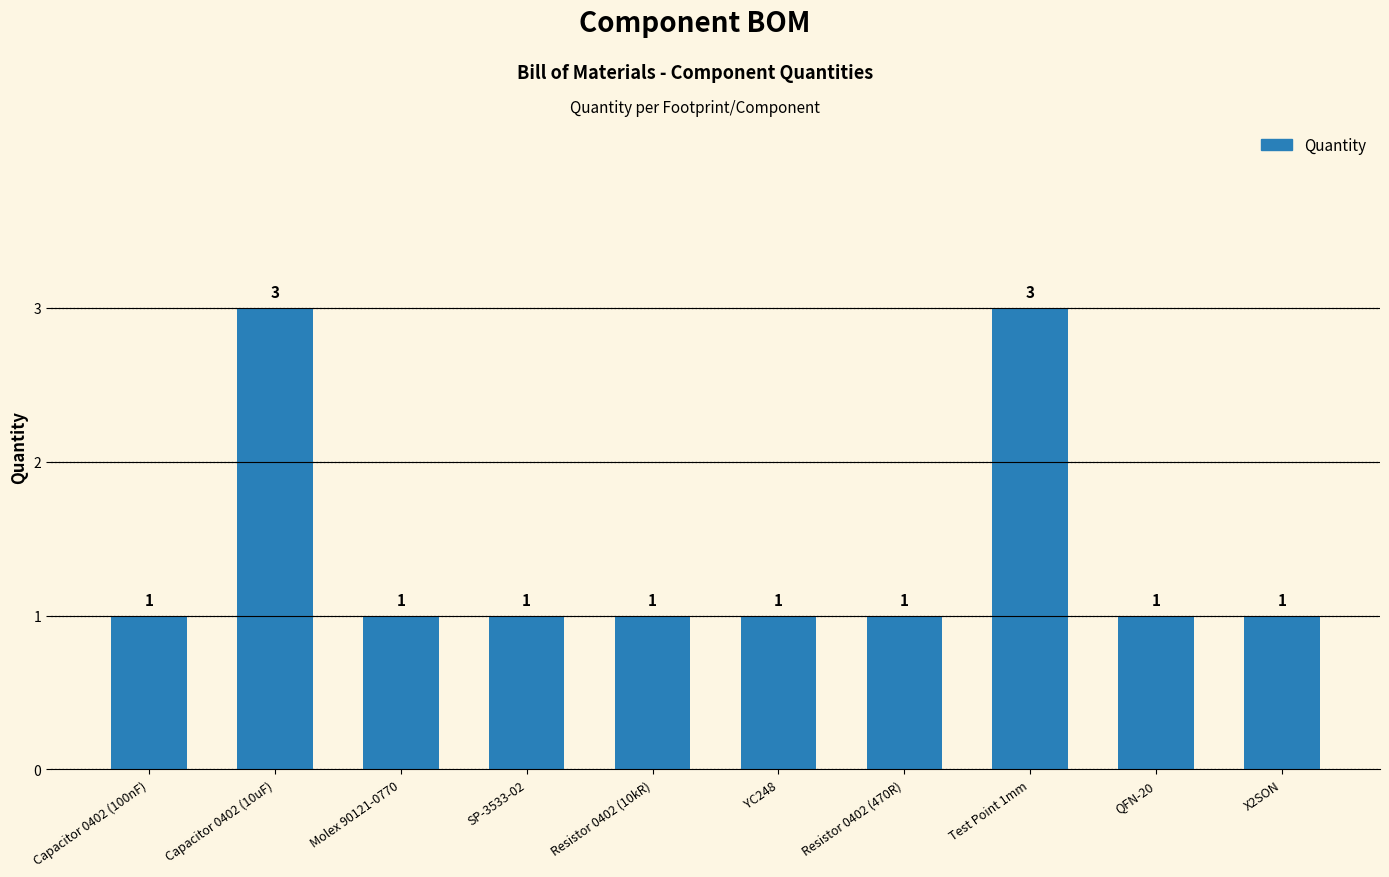

Does the chart contain stacked bars?

No